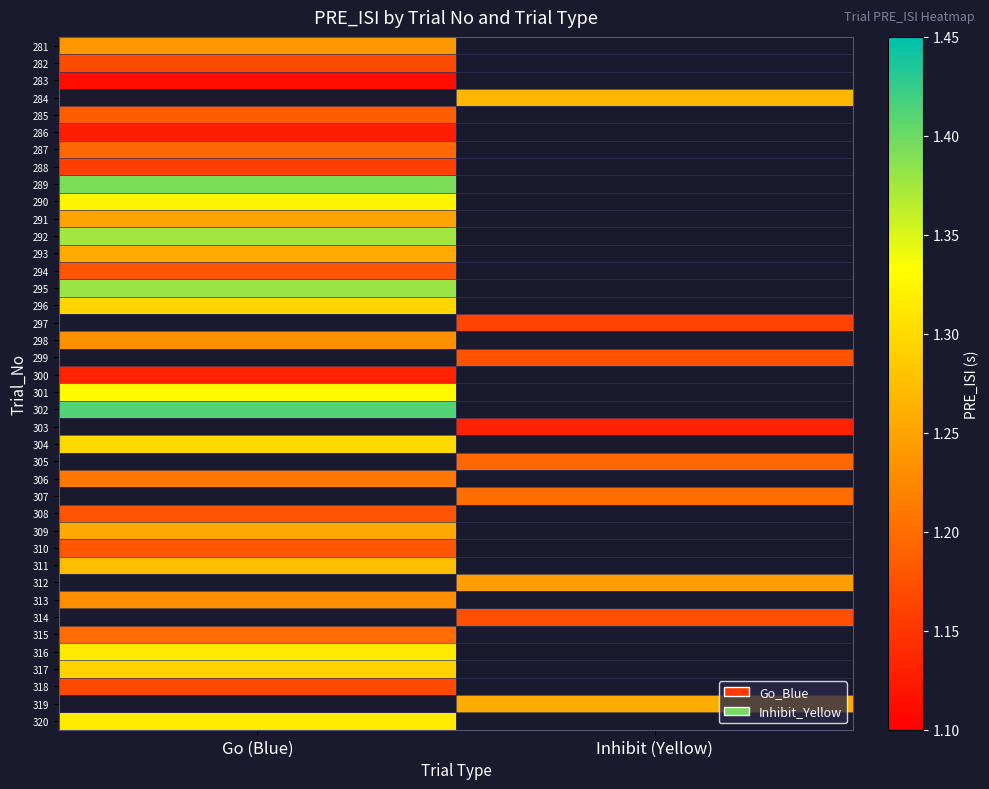

Which label corresponds to the smallest value in the chart?

Go (Blue)